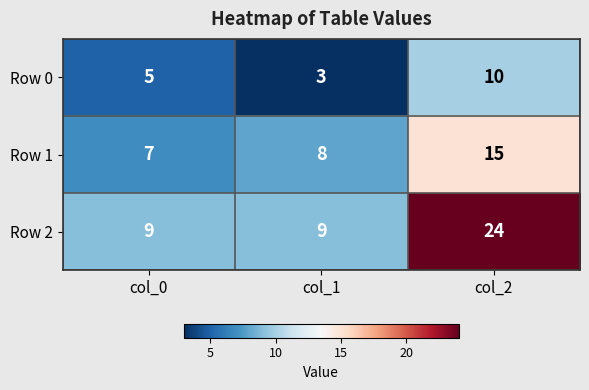

What is the difference between the maximum and minimum values in the Row 1 series?

8